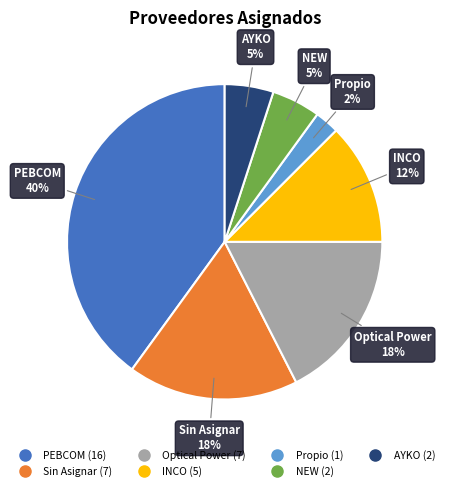

Is there any slice that represents more than half of the pie?

No